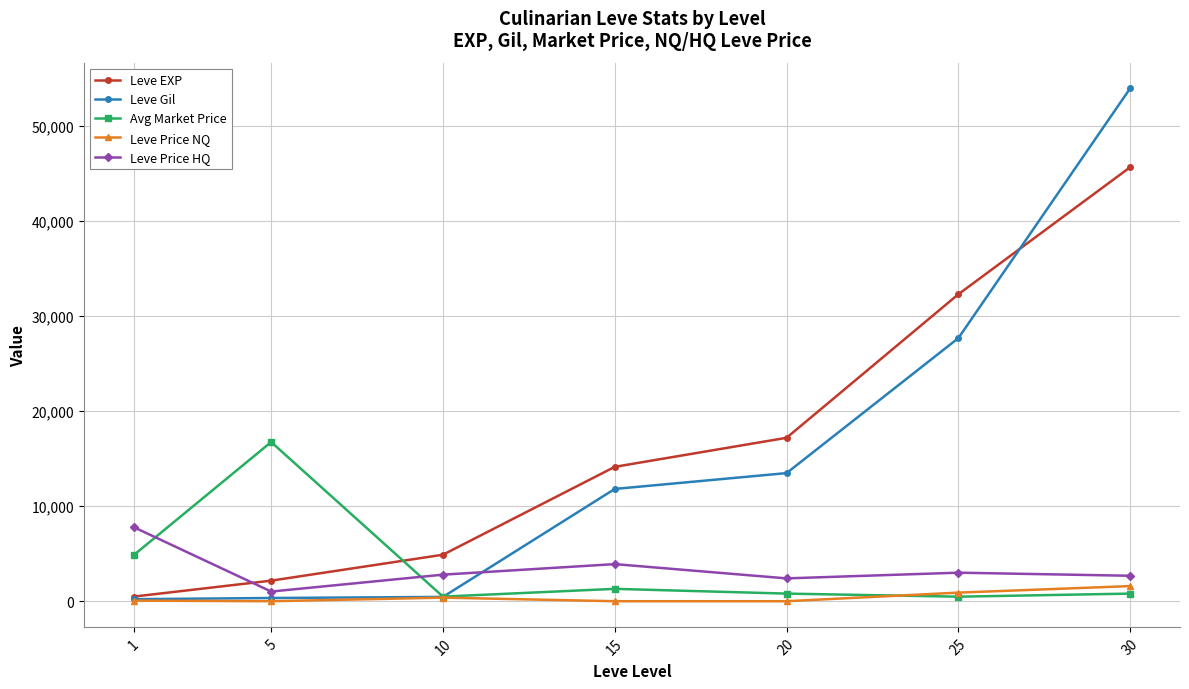

The value of Leve Price NQ at 20 is 0.0. True or false?

True